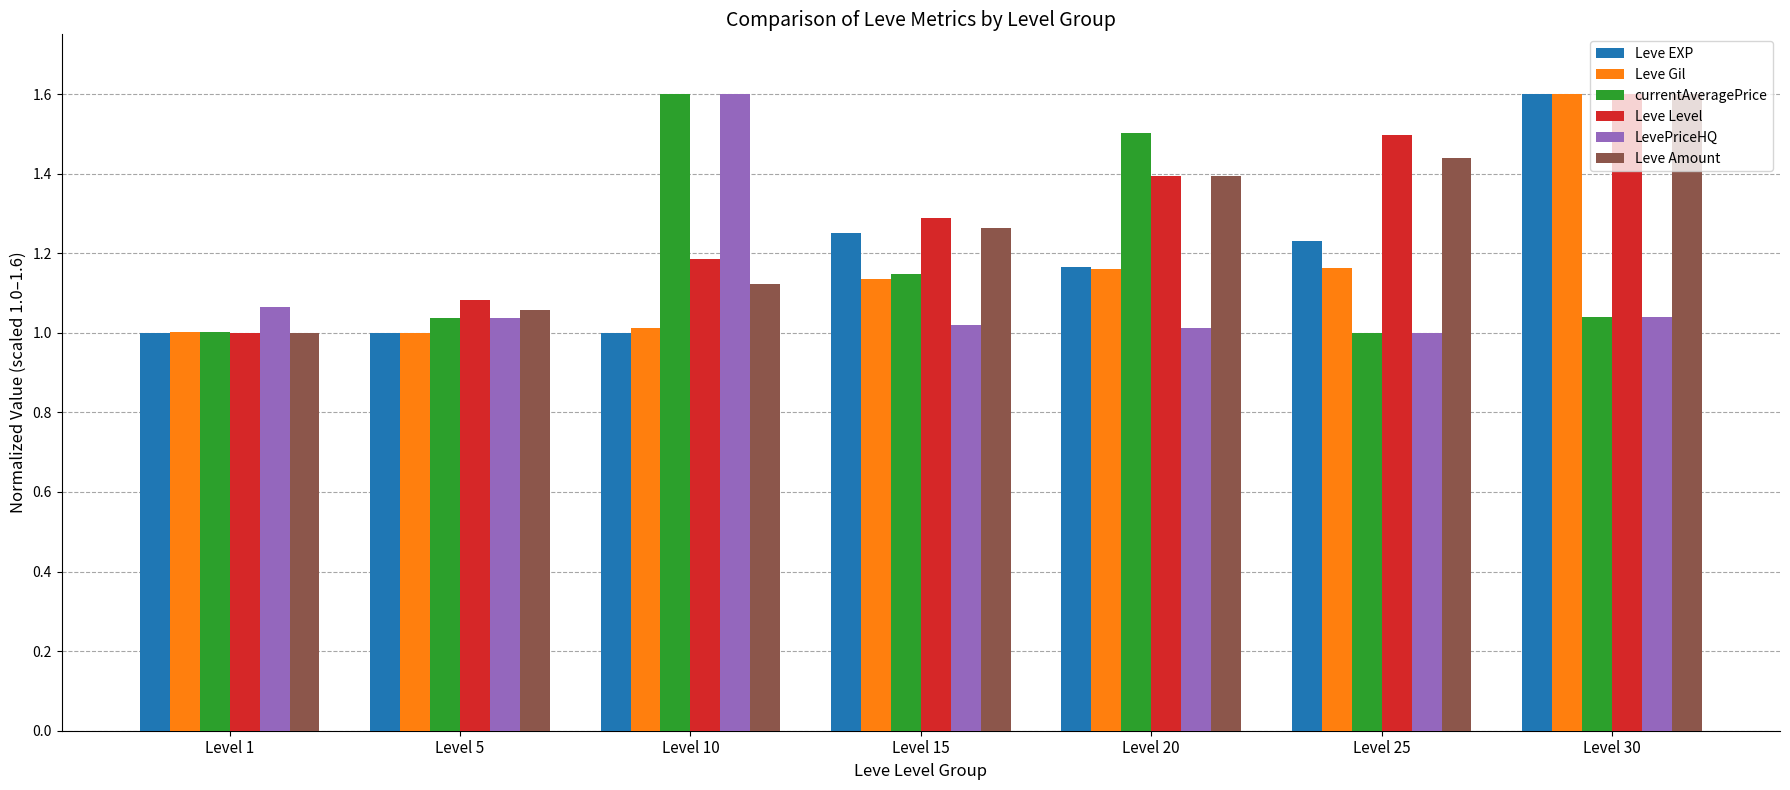

Read the Leve Gil value at Level 30.

1.6